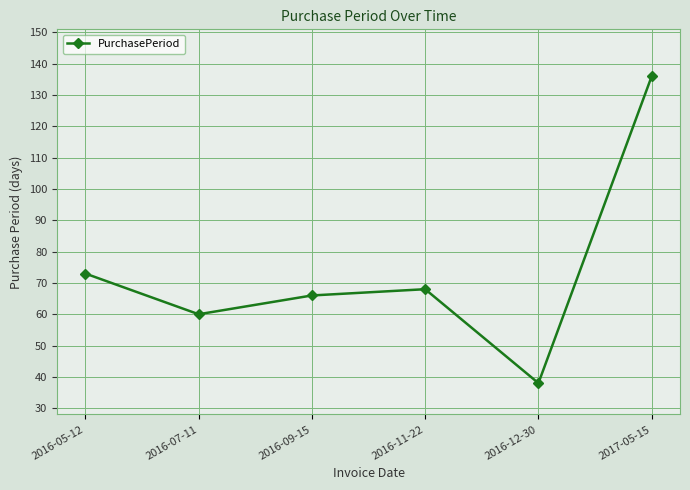

Count the number of categories in the chart.

6